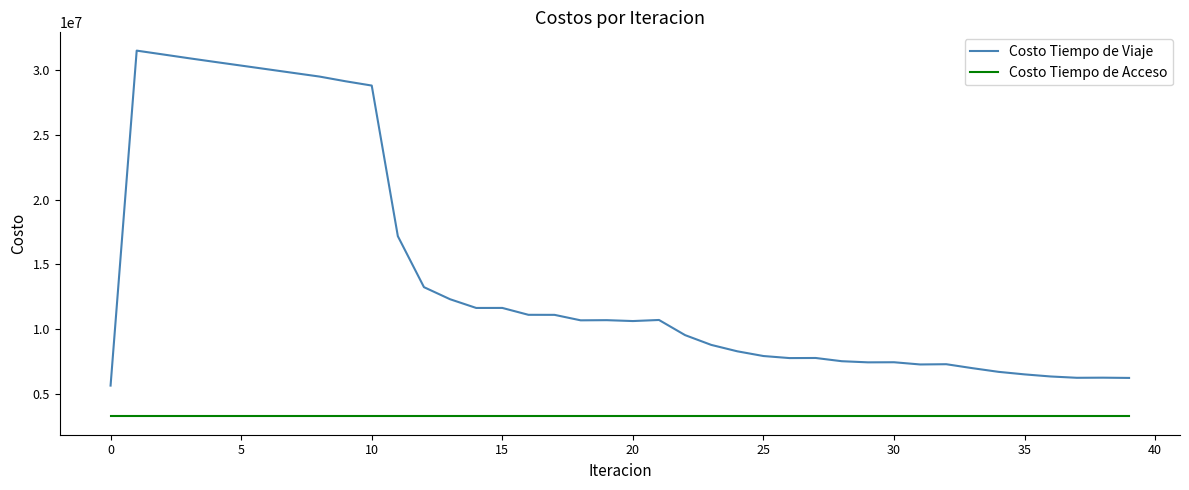

What is the difference between the maximum and minimum values in the Costo Tiempo de Viaje series?

25899989.1